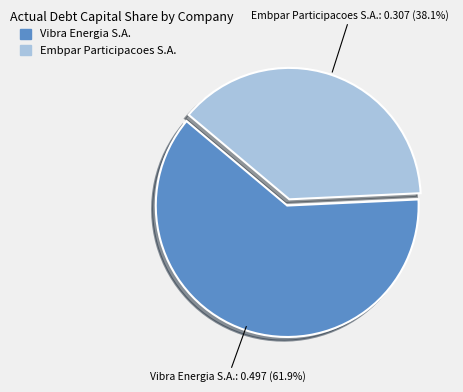

Which category has the biggest portion of the pie?

Vibra Energia S.A.